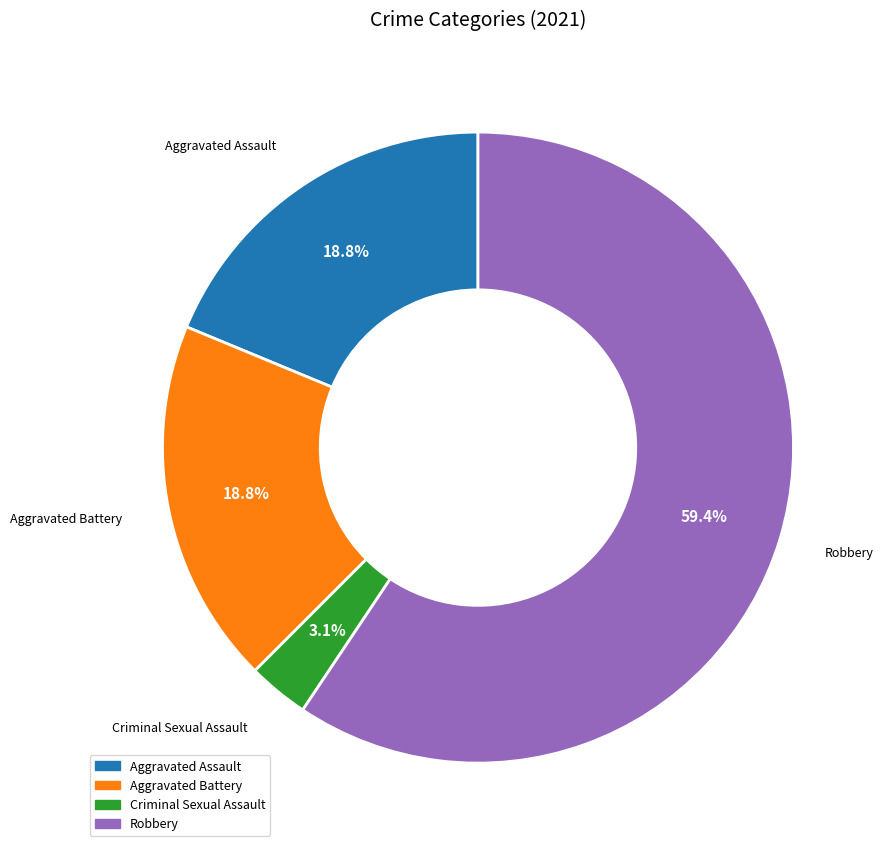

Which slice is the smallest?

Criminal Sexual Assault